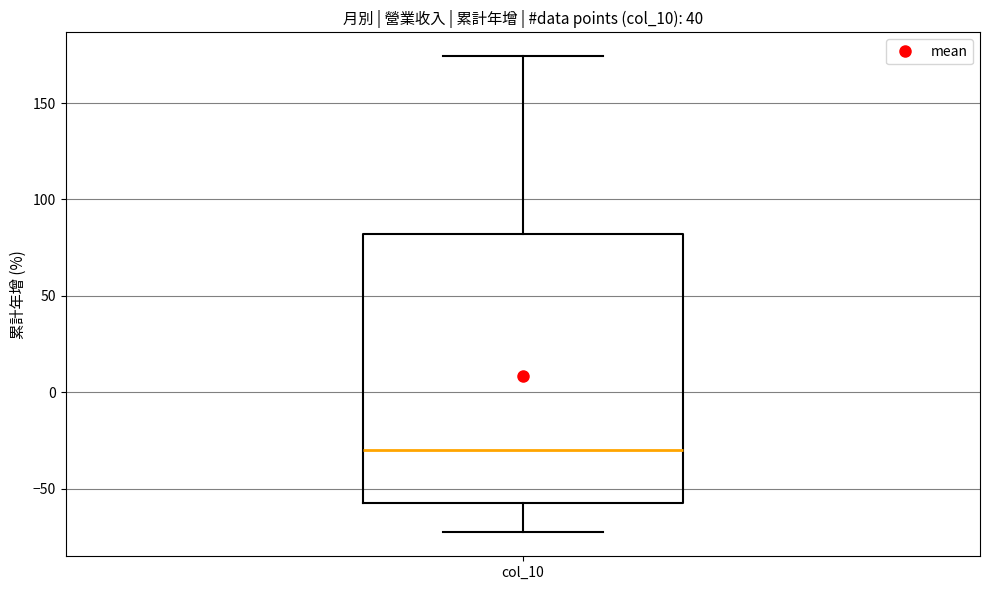

Transcribe this box plot: give where the median line is, the range the box spans, and where the two whiskers end, as read against the y-axis. The values are not printed on the chart, so give them approximately, as read against the axis.

median -30, box -55 to 80, whiskers -75 to 175